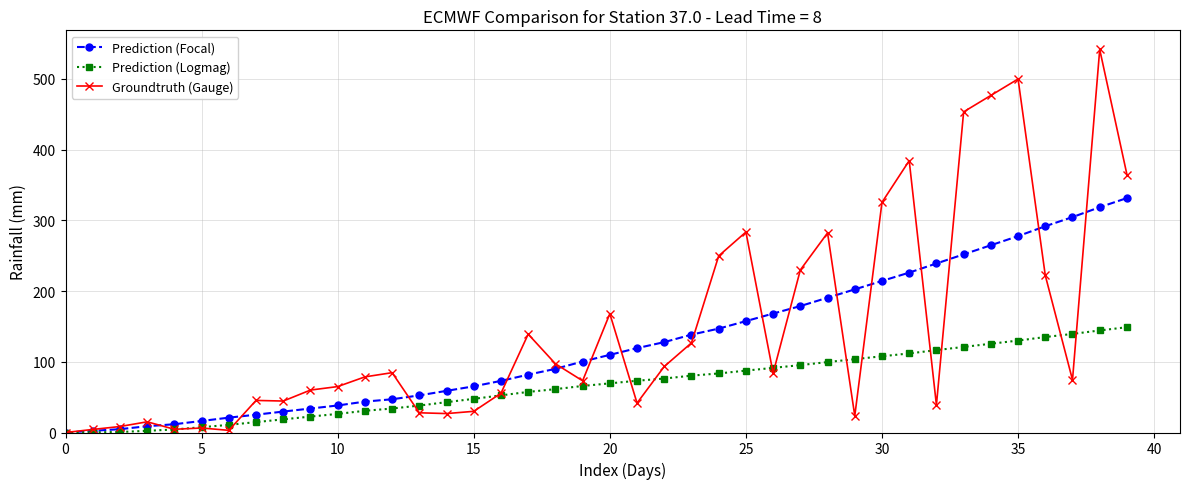

What is the value of the Prediction (Focal) point at the 38th from the left?

304.6